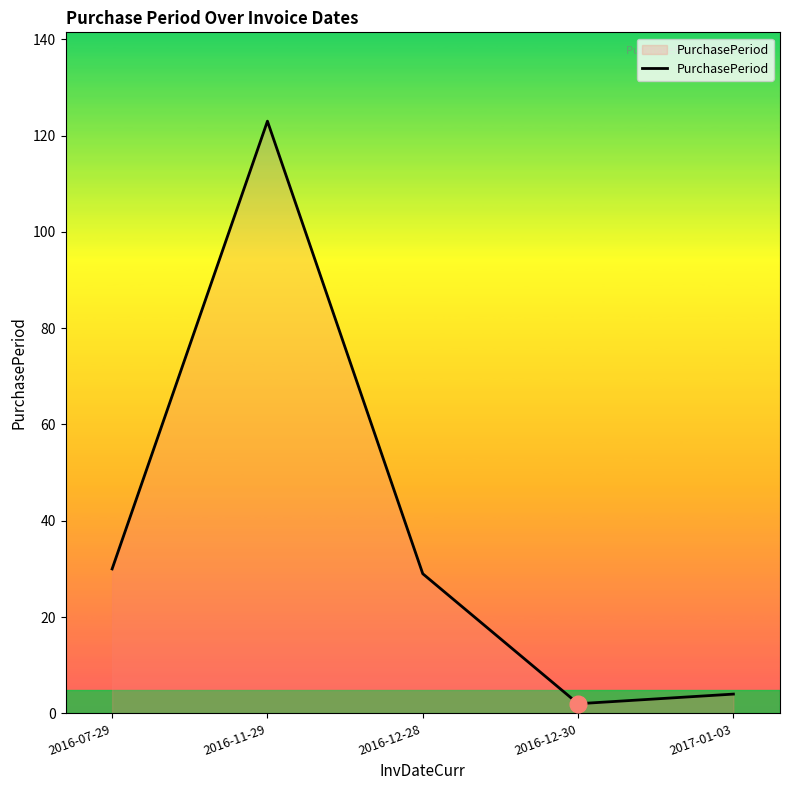

How many values are below 29?

2